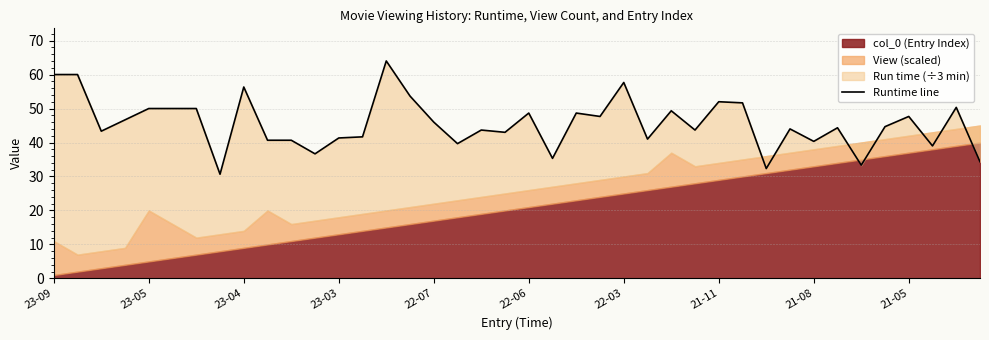

The chart shows a value of 43.7 at 18. True or false?

True